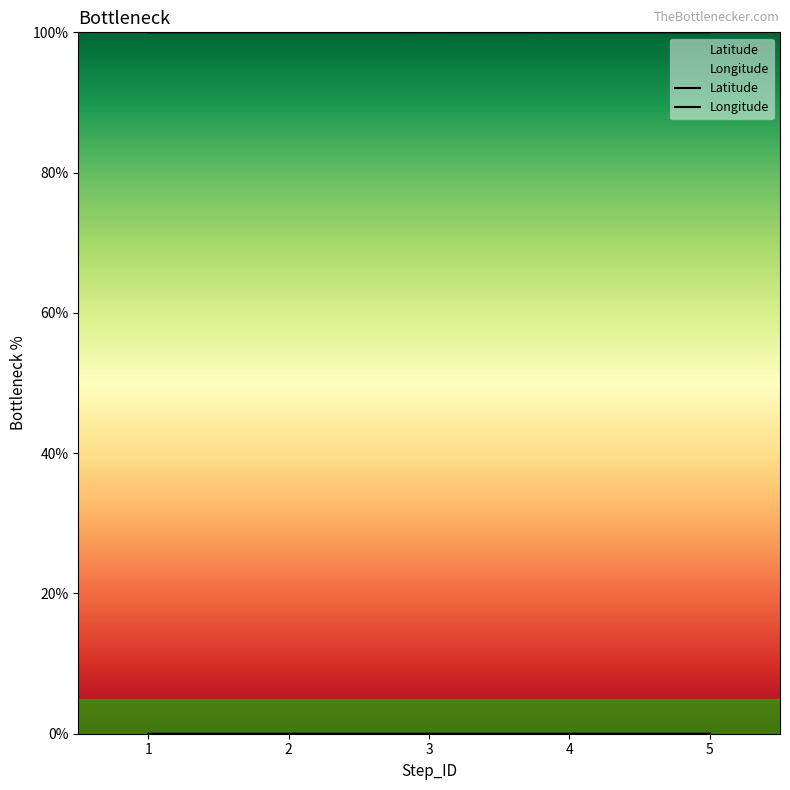

Rank the series by their maximum value, from lowest to highest.

Latitude, Longitude